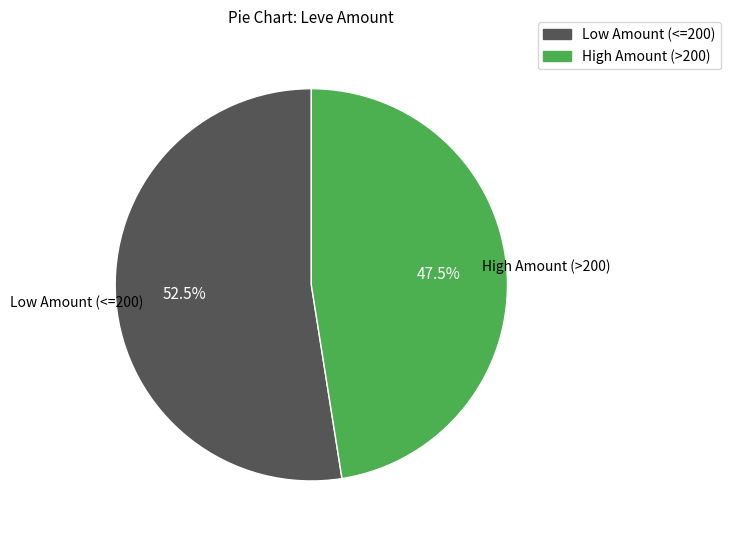

Rank the categories by value from lowest to highest.

High Amount (>200), Low Amount (<=200)